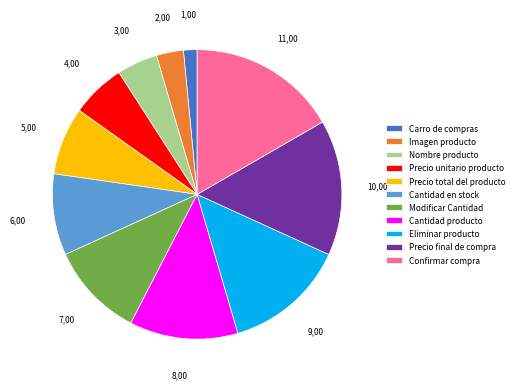

True or false: Precio final de compra accounts for 15% of the total.

True